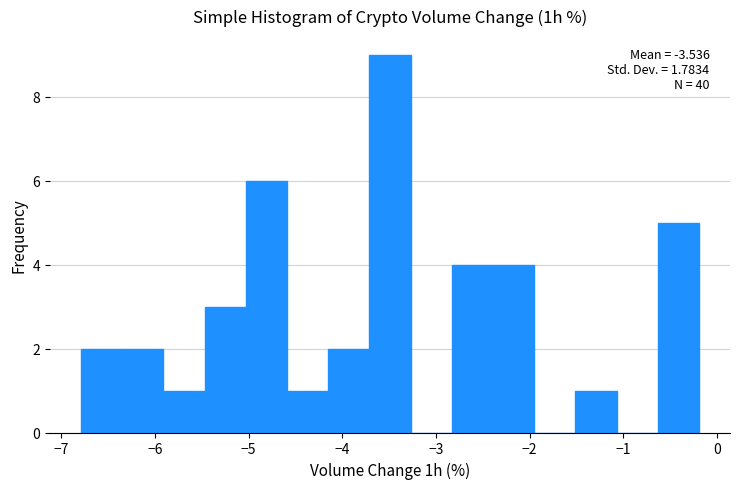

Over which range of the x-axis is the bar tallest?

-3.71 to -3.27